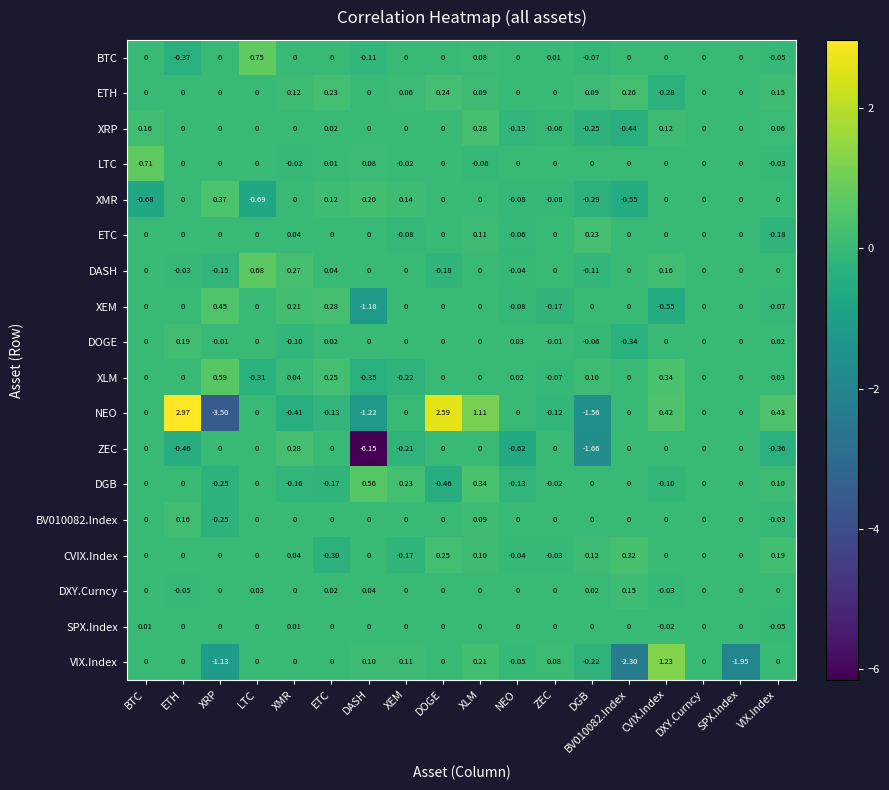

At which label does SPX.Index first exceed 0?

BTC